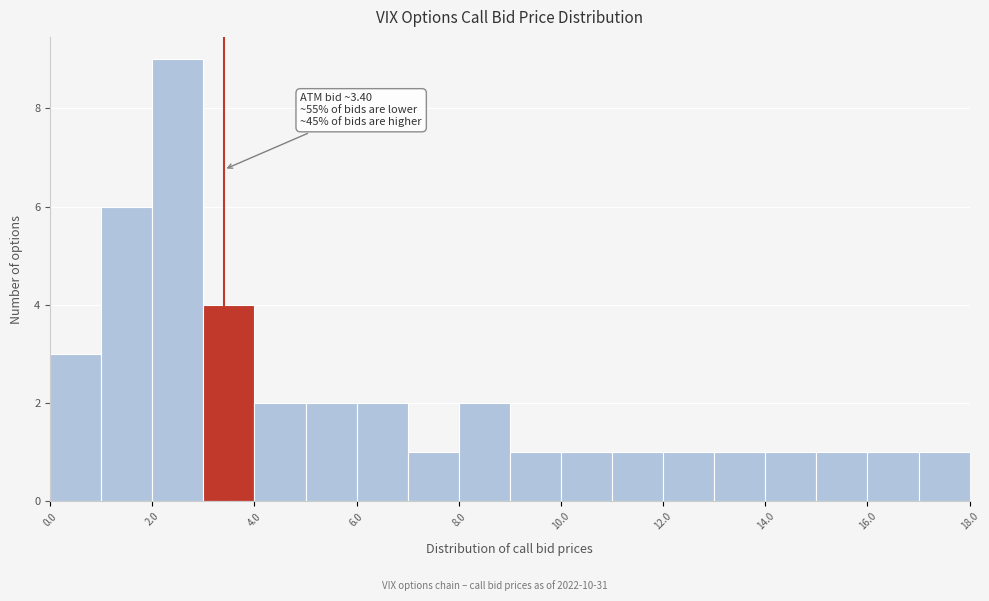

Over which range of the x-axis is the bar tallest?

2 to 3